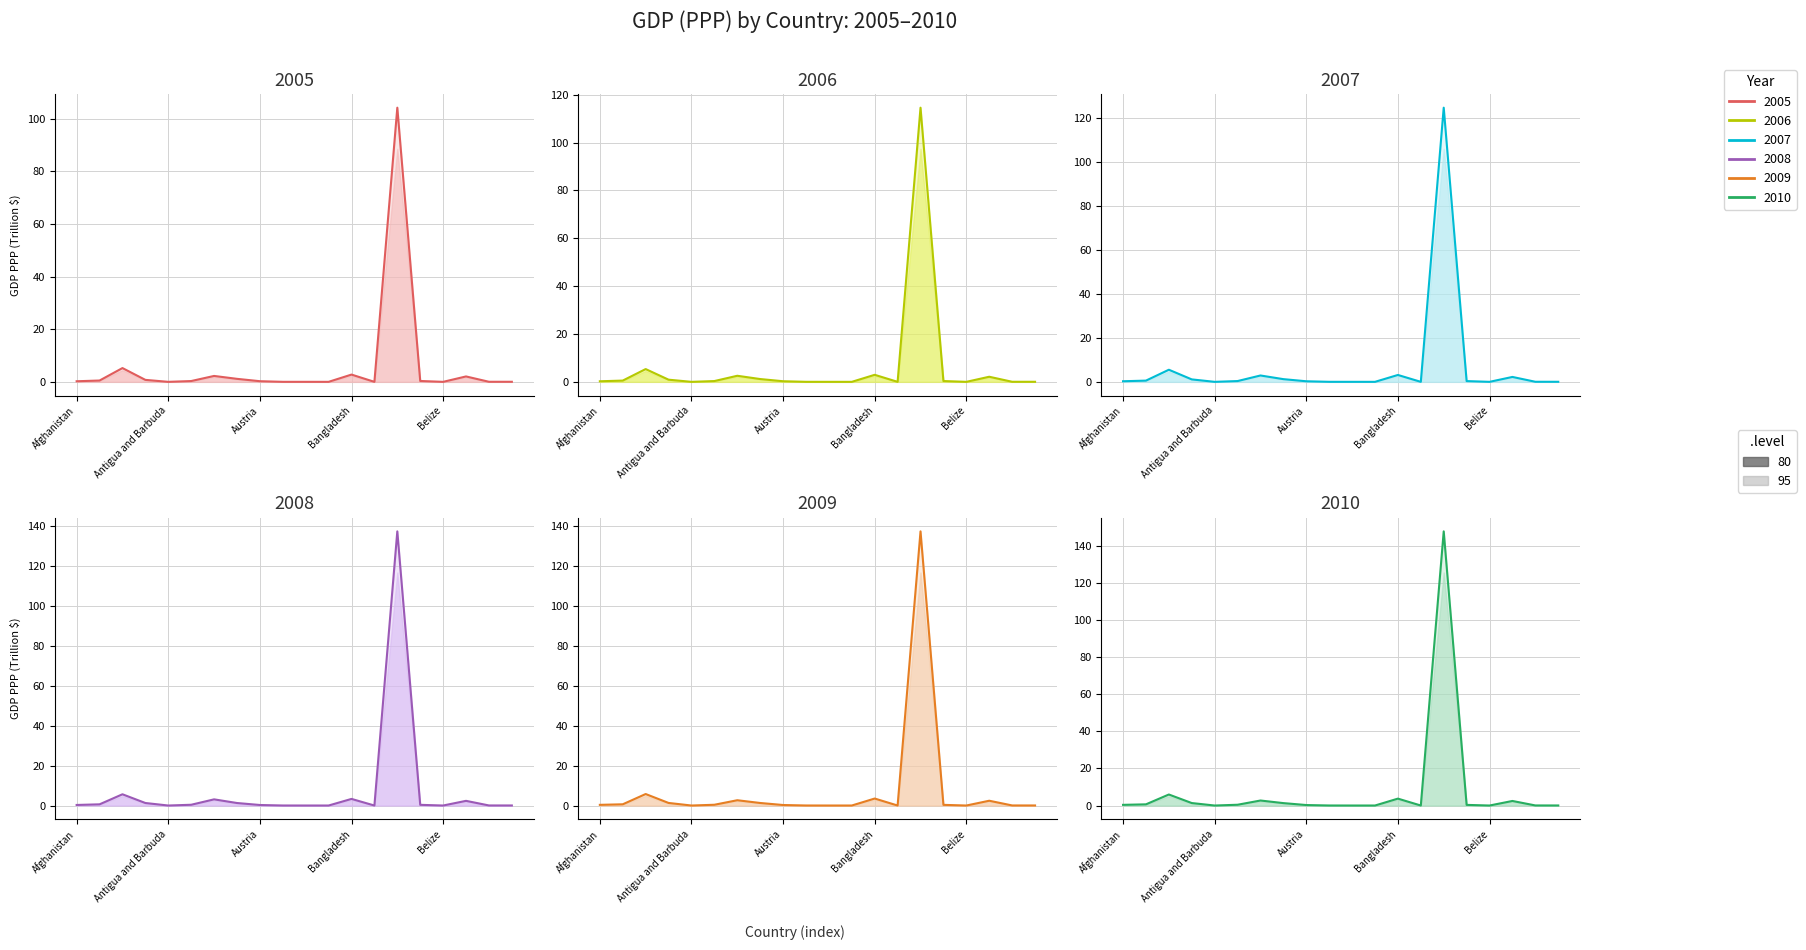

Between which two adjacent categories do year2010 and year2007 first intersect?

Angola and Antigua and Barbuda